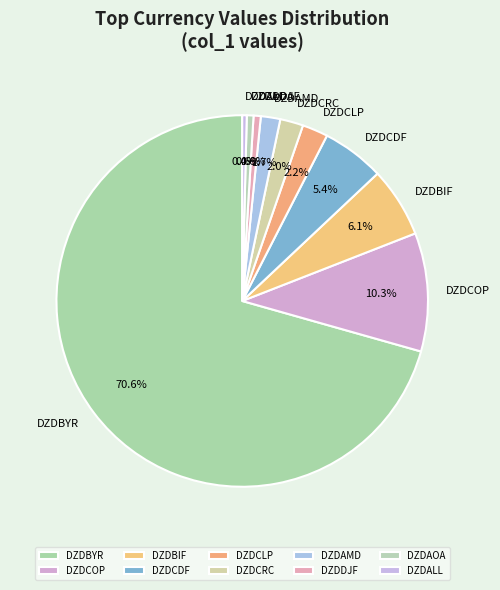

True or false: DZDALL accounts for 6% of the total.

False